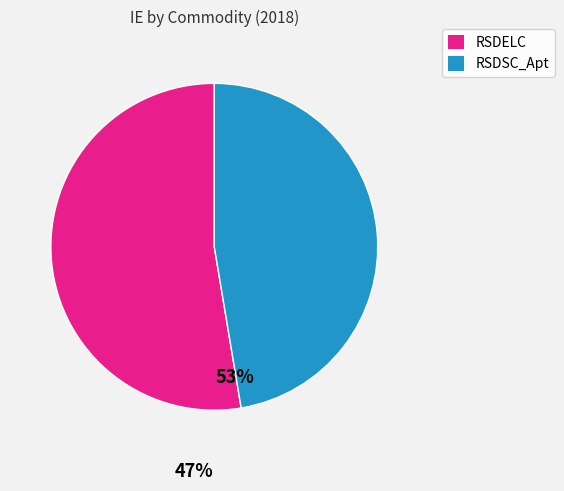

Does any single category account for the majority?

Yes